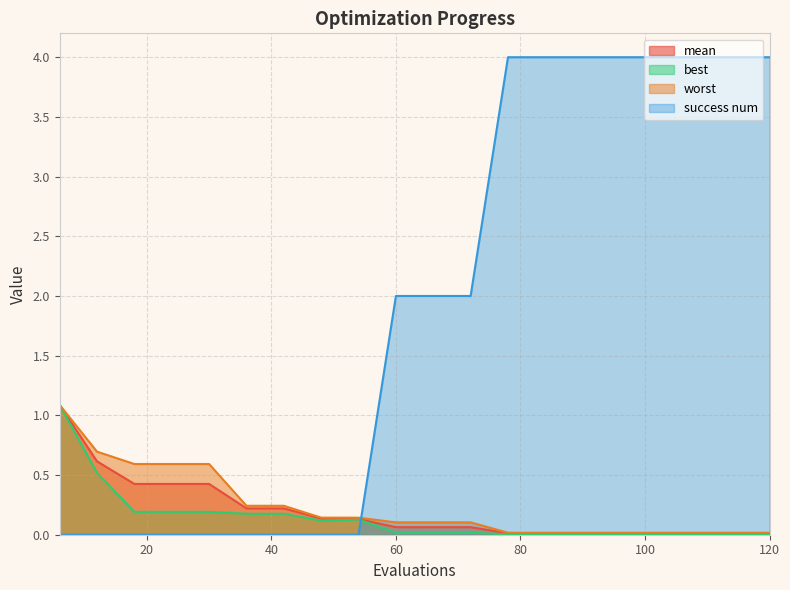

What is the approximate value of worst at 66?

0.1